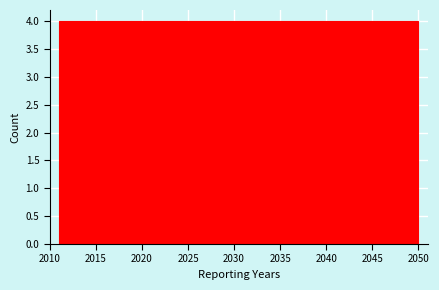

Reading left to right, transcribe this chart: for each bar, give the range it covers on the x-axis and its height. Neither the bar edges nor the heights are printed on the chart, so give them approximately, as read against the axes.

2011.0 to 2014.9: 4
2014.9 to 2018.8: 4
2018.8 to 2022.7: 4
2022.7 to 2026.6: 4
2026.6 to 2030.5: 4
2030.5 to 2034.4: 4
2034.4 to 2038.3: 4
2038.3 to 2042.2: 4
2042.2 to 2046.1: 4
2046.1 to 2050.0: 4